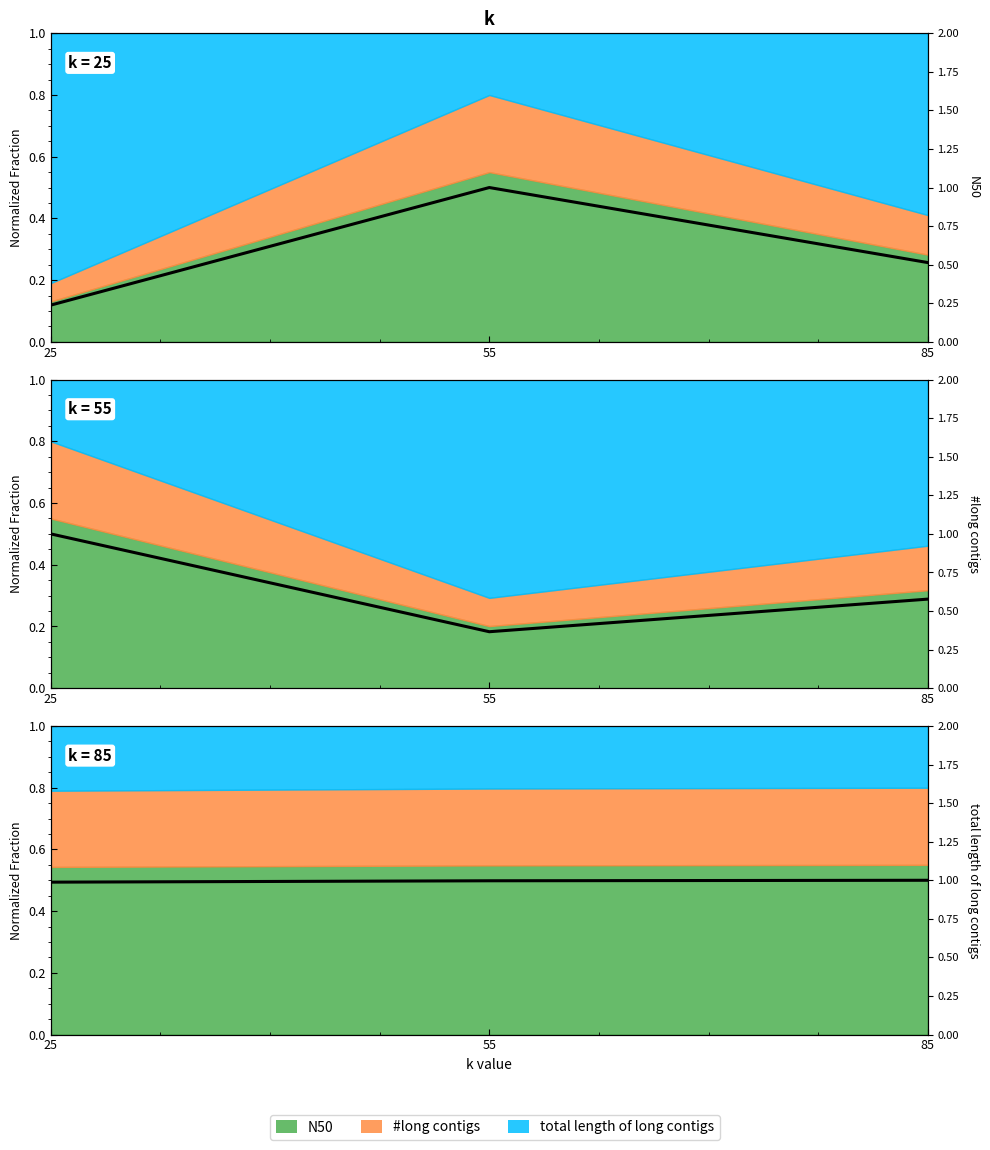

What is the spread (max minus min) of values at 25?

0.8